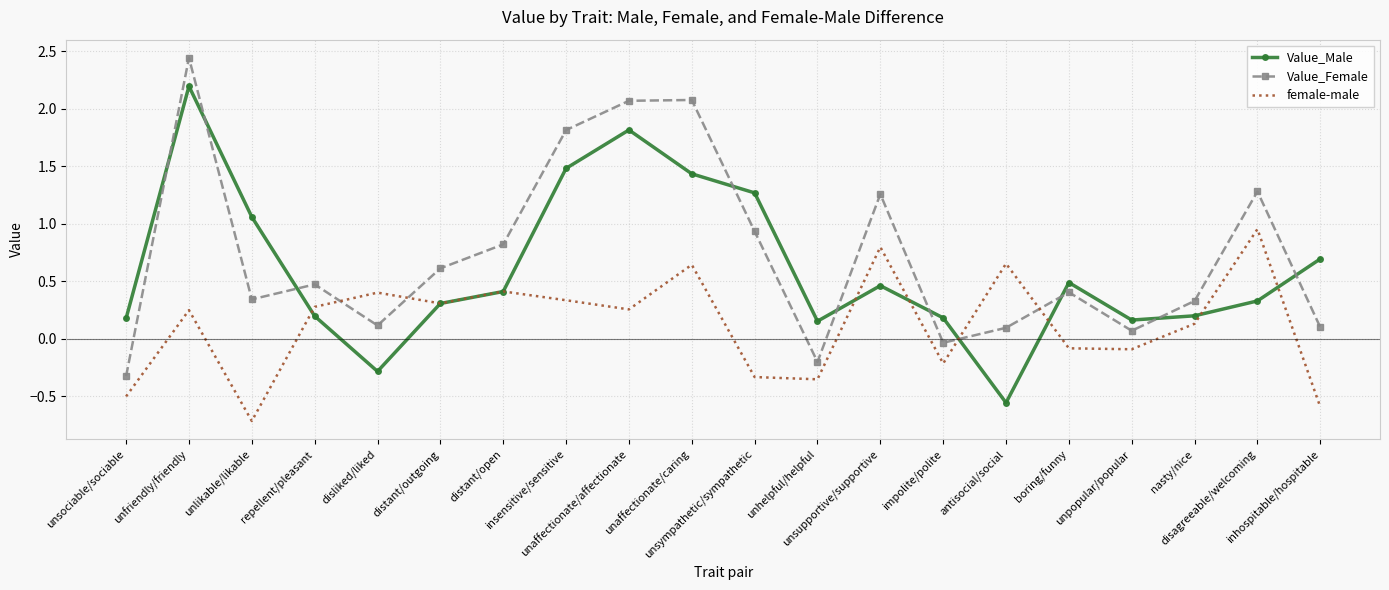

Which category has the lowest value in the female-male series?

unlikable/likable